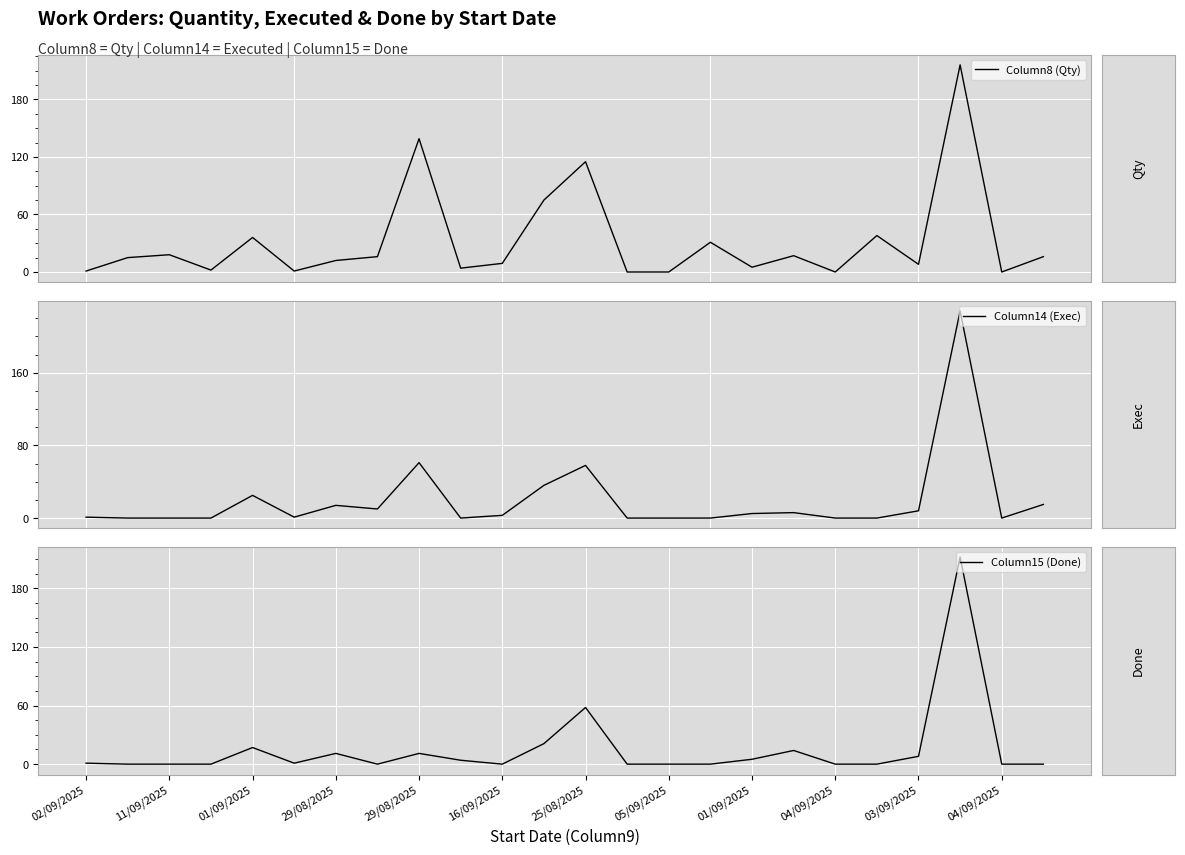

What is the sum of the Column8 (Qty) values at 19 and 13?

38